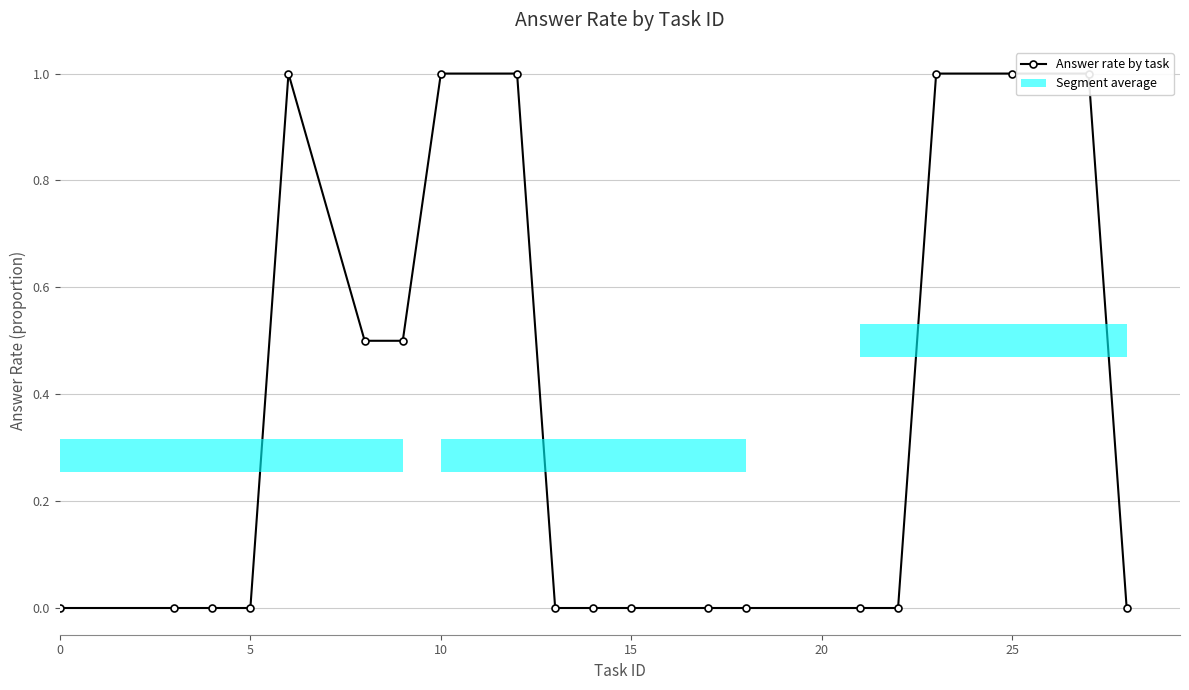

Does the chart contain any negative values?

No